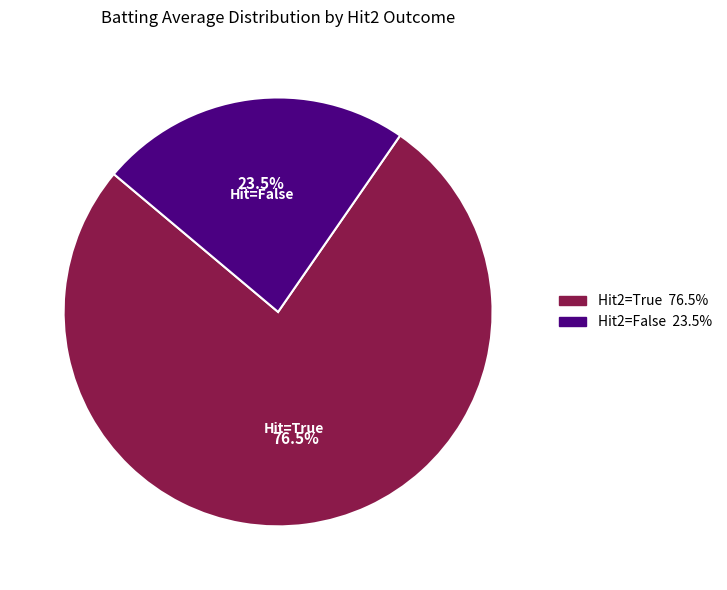

Does any single category account for the majority?

Yes